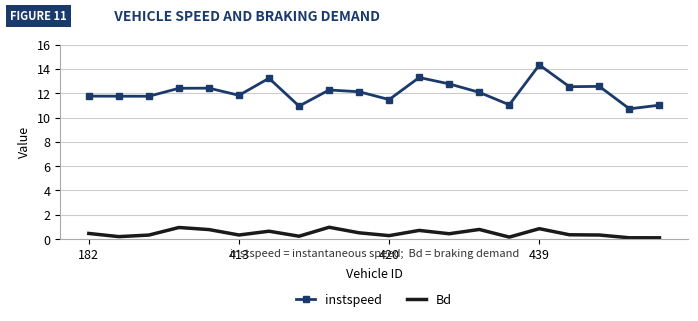

True or false: instspeed and Bd intersect in this chart.

False